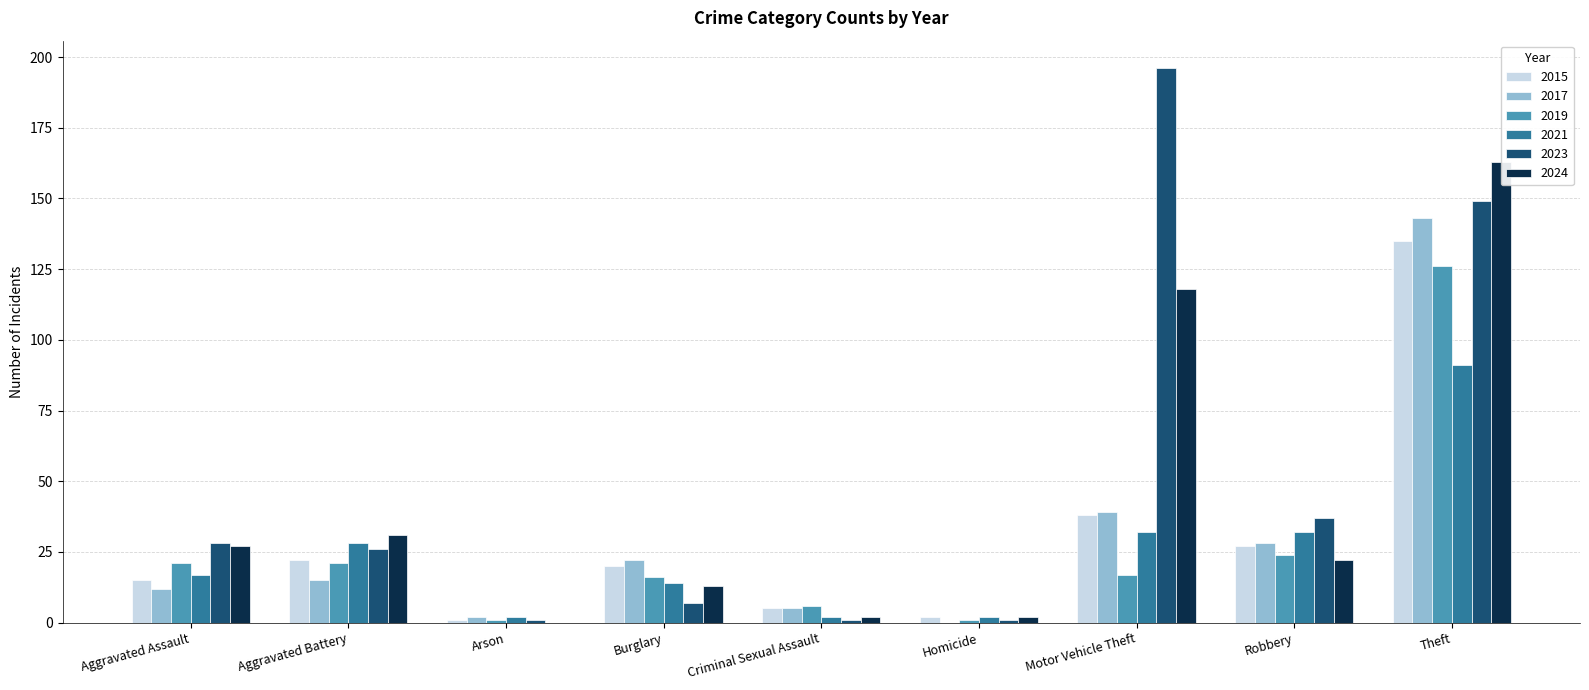

How many data points in 2021 are less than 17?

4